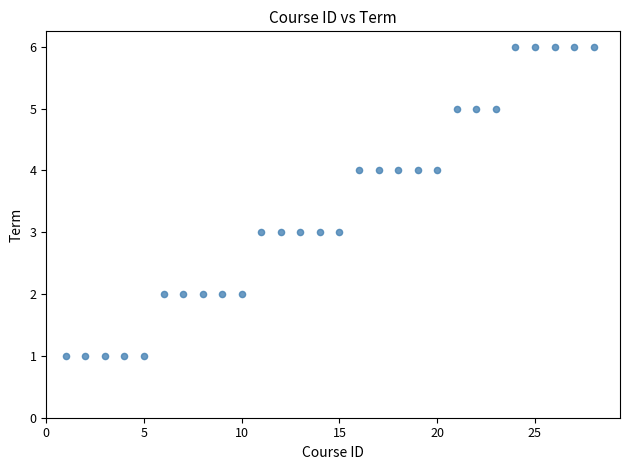

What is the range of X values (max minus min)?

27